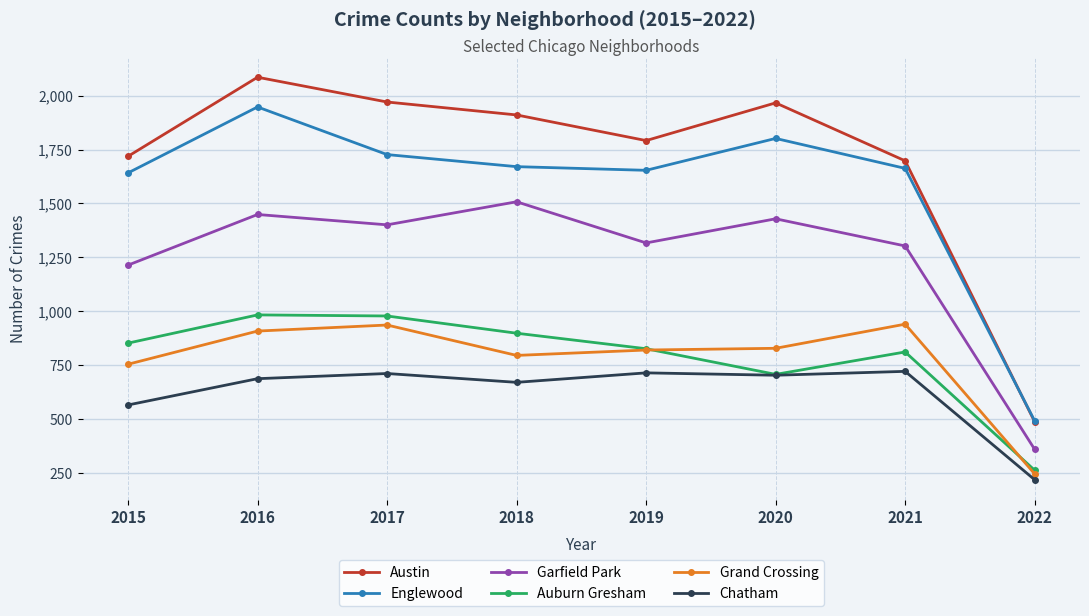

The Garfield Park series shows 1508 at 2018. True or false?

True